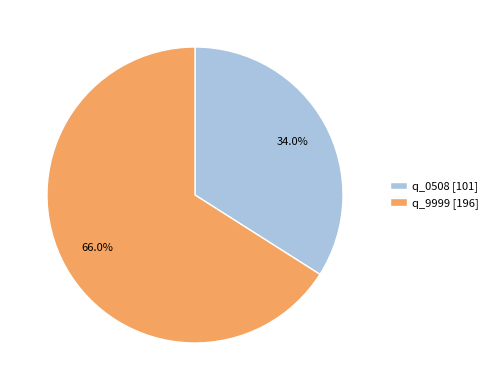

Which slice is the smallest?

q_0508